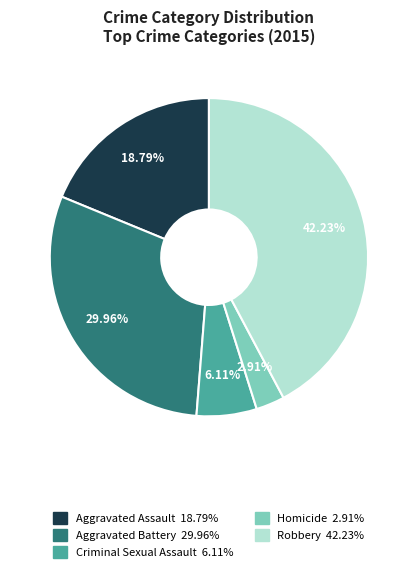

Rank the categories by value from highest to lowest.

Robbery, Aggravated Battery, Aggravated Assault, Criminal Sexual Assault, Homicide